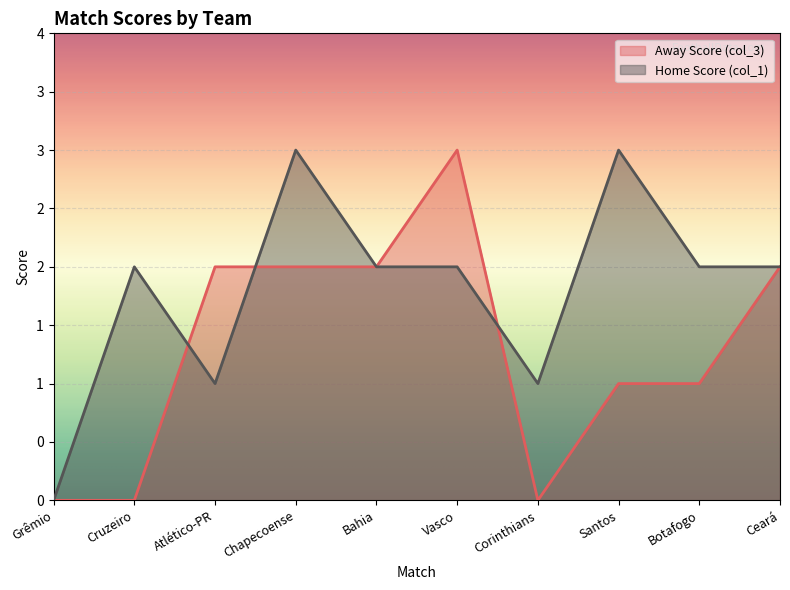

What is the difference between the second highest and minimum values in the Away Score (col_3) series?

2